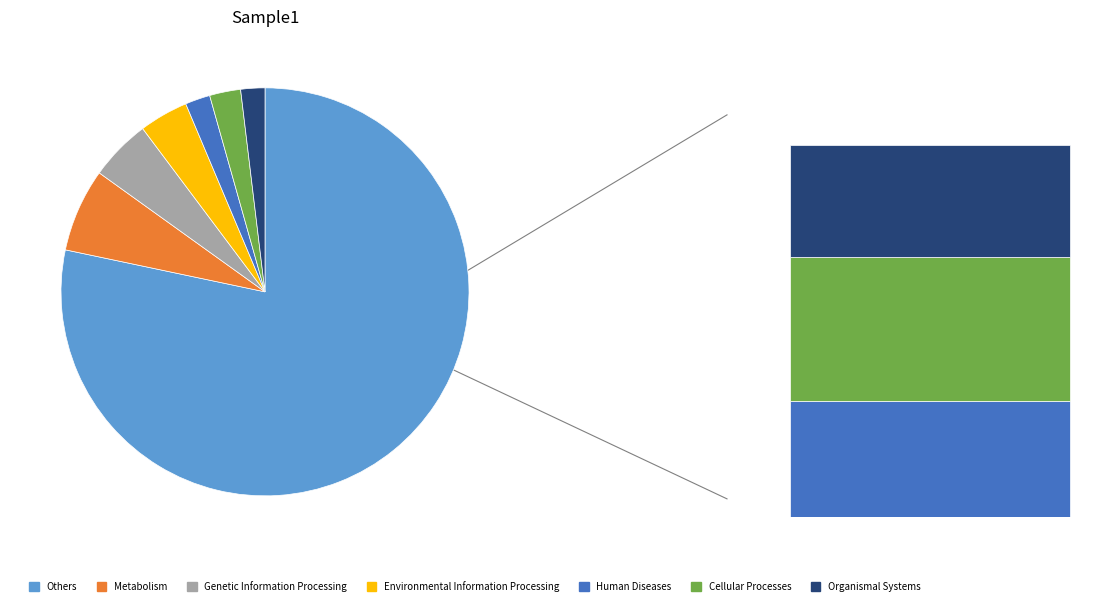

Is the sum of 8 and 3 greater than half?

No